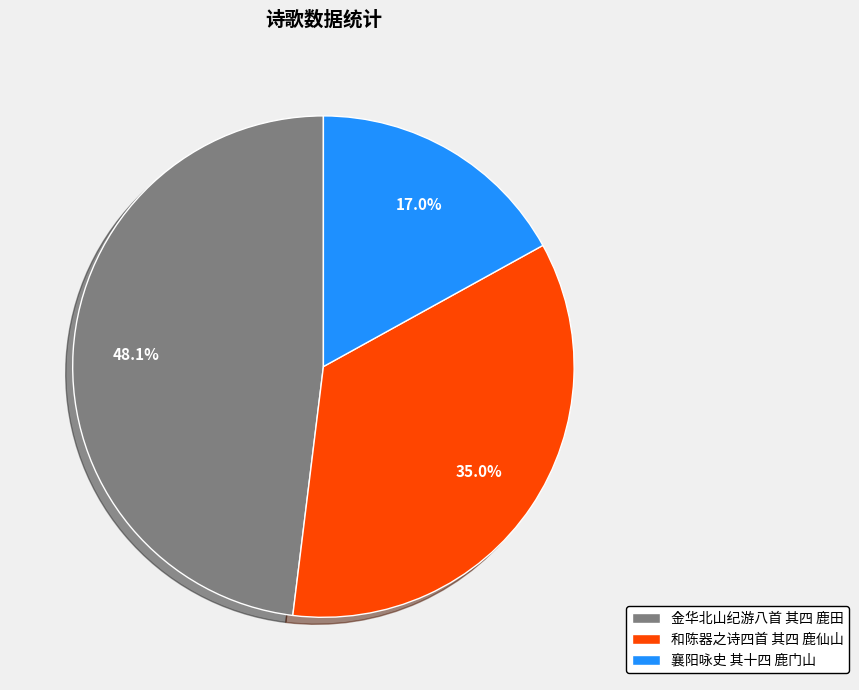

Approximately how many times larger is the value at 襄阳咏史 其十四 鹿门山 compared to 金华北山纪游八首 其四 鹿田?

0.4